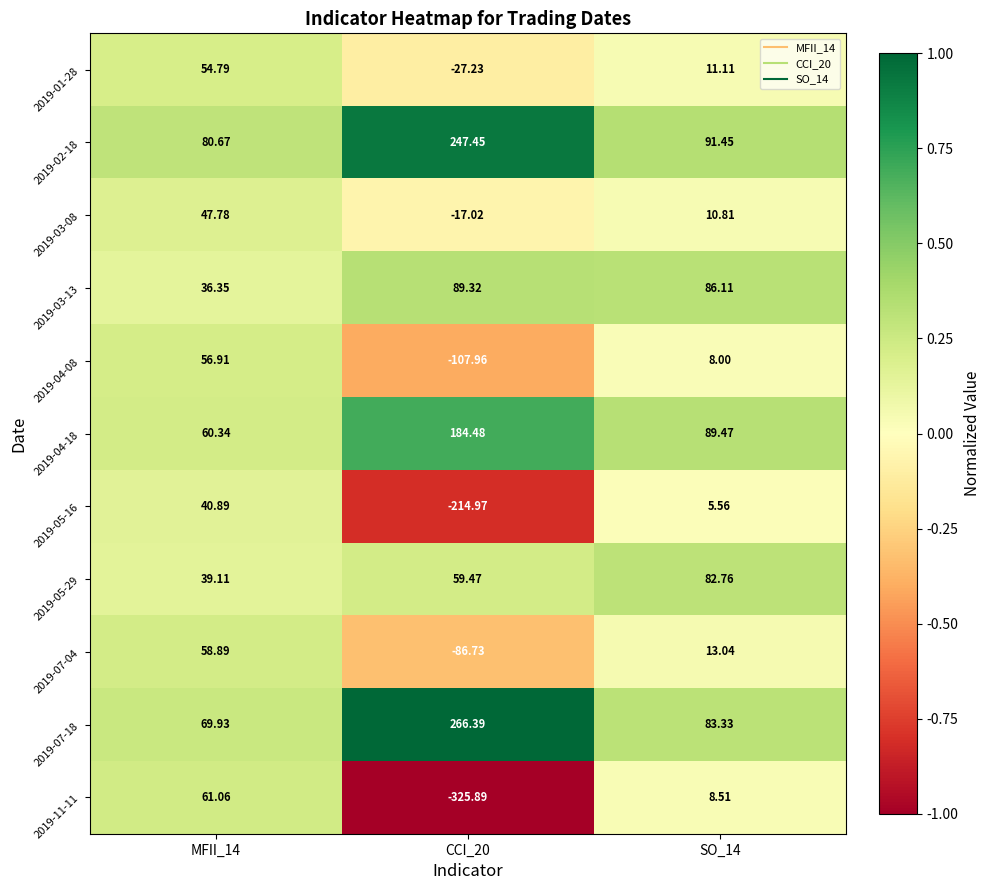

Is the value of 2019-04-08 at SO_14 greater than the value of 2019-11-11 at SO_14?

No